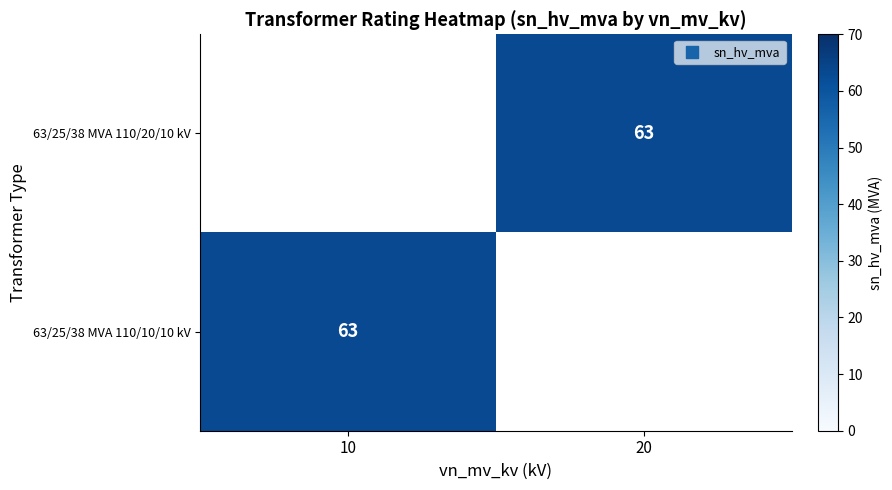

Rank the series at 10 from lowest to highest value.

63/25/38 MVA 110/20/10 kV, 63/25/38 MVA 110/10/10 kV